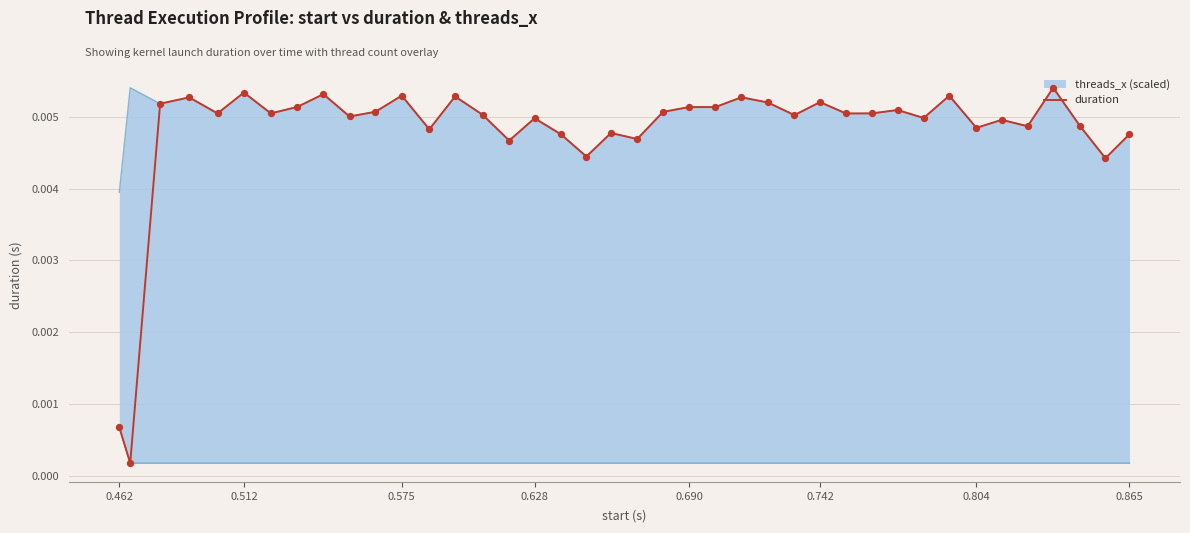

Which has a higher value, 0.462 or 0.575?

0.575